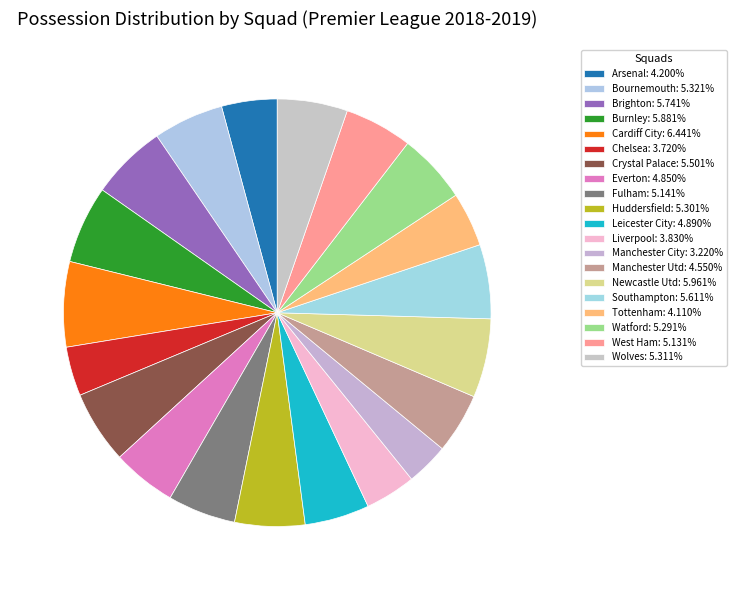

Approximately how many times larger is the value at Manchester Utd compared to Arsenal?

1.1